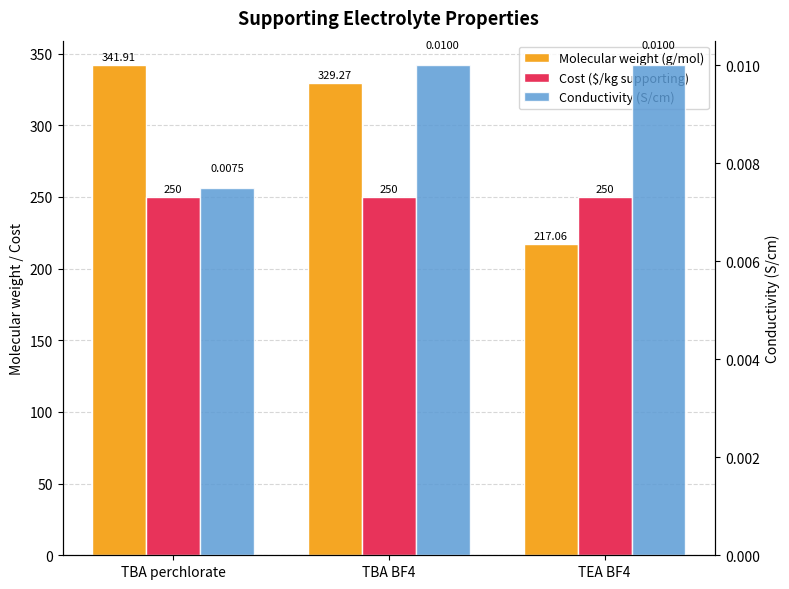

Reading left to right, list all the values displayed in this chart.

Molecular weight (g/mol): 341.9	329.3	217.1
Cost ($/kg supporting): 250.0	250.0	250.0
Conductivity (S/cm): 0.0	0.0	0.0